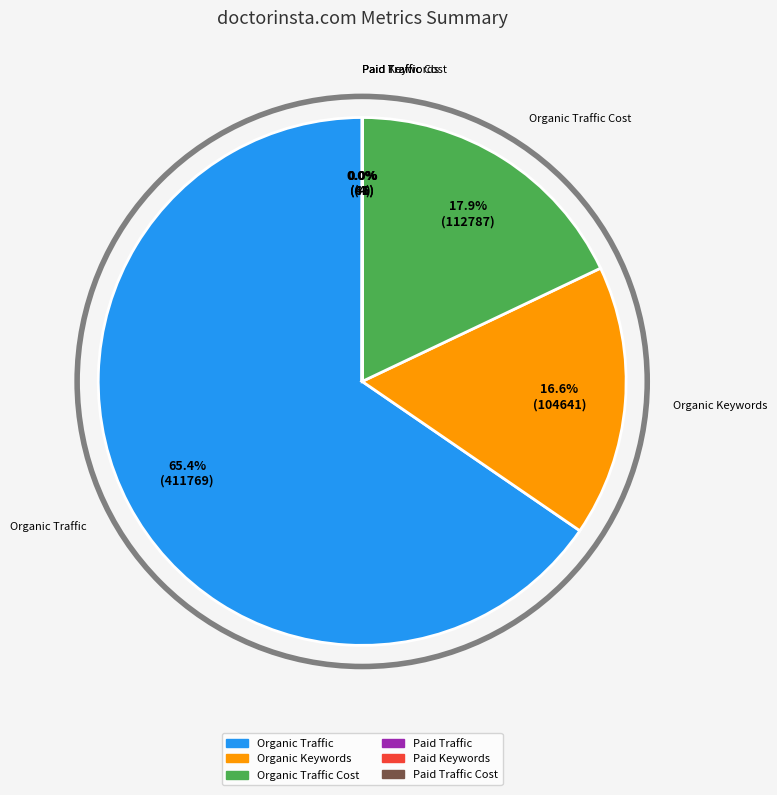

Is there a majority slice in this chart?

Yes